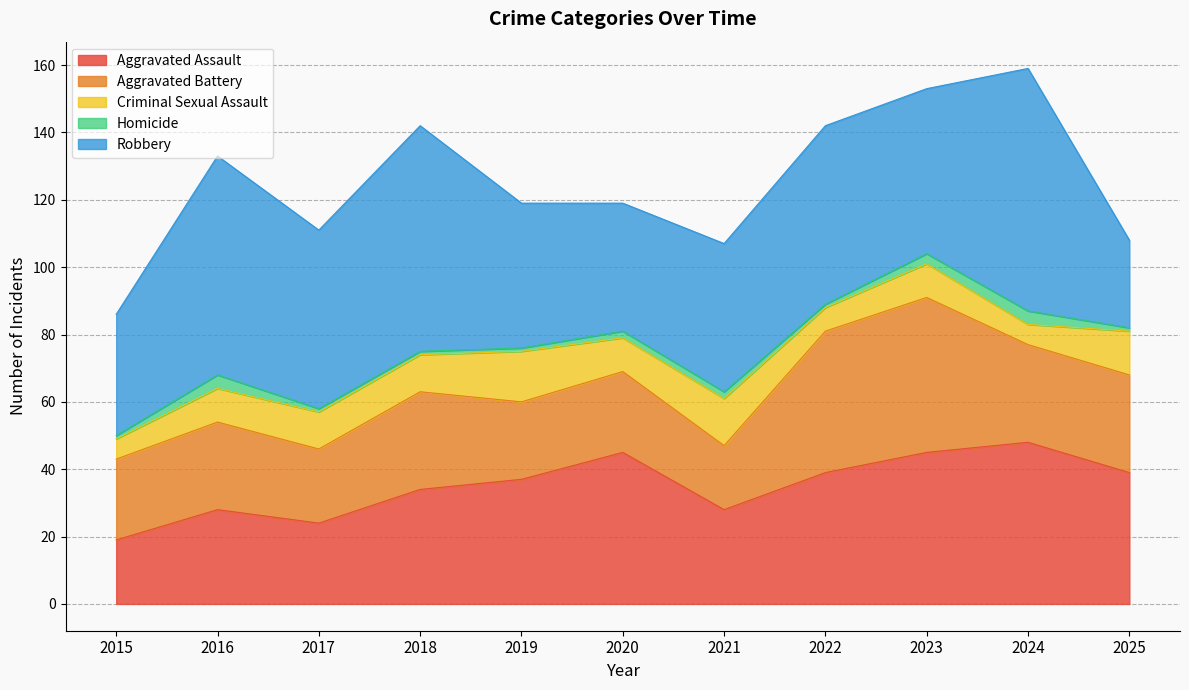

Between 2019 and 2016, which is larger?

2019